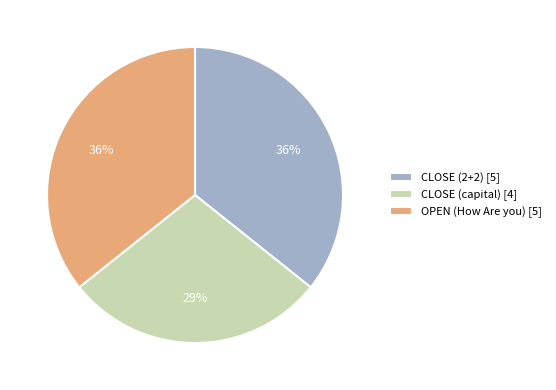

Which category has the smallest portion of the pie?

CLOSE (capital) [4]